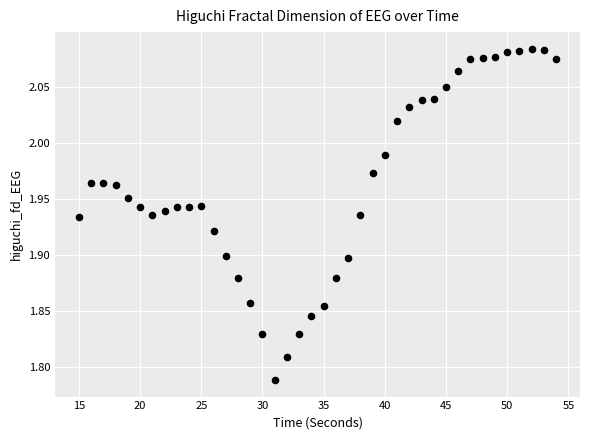

What is the range of Y values (max minus min)?

0.3